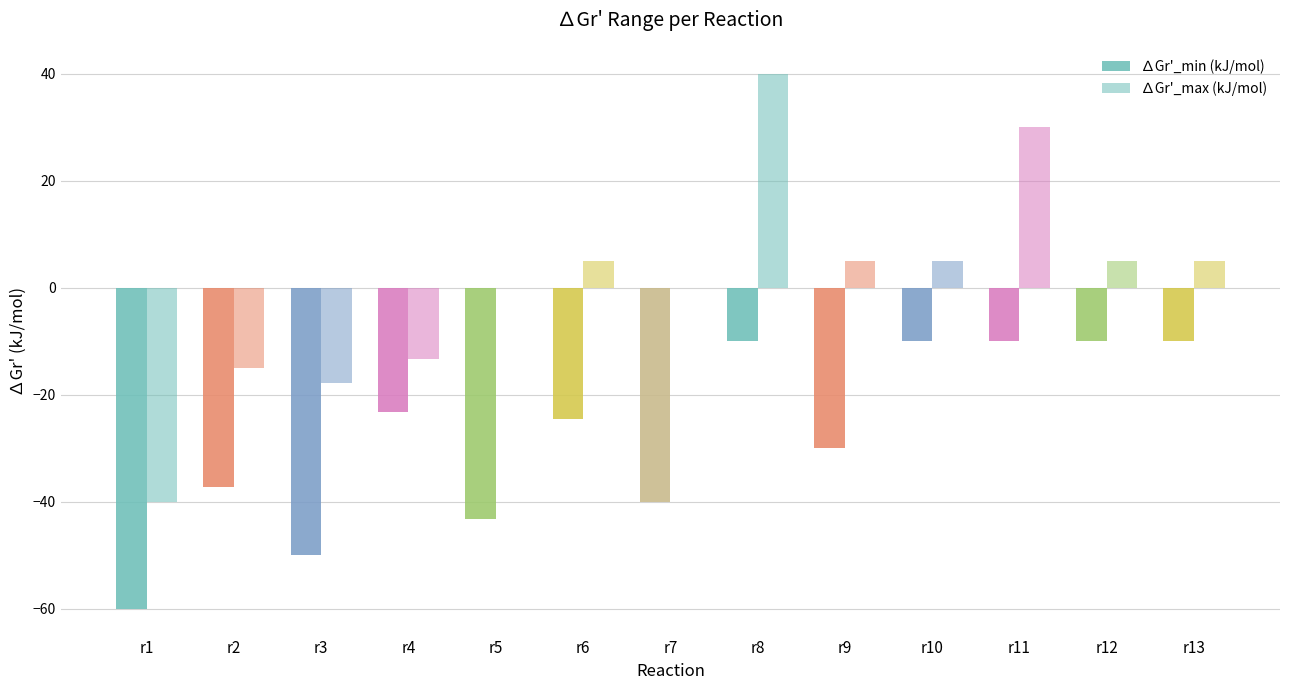

Where is ∆Gr'_max (kJ/mol) nearest to the value 0?

r5